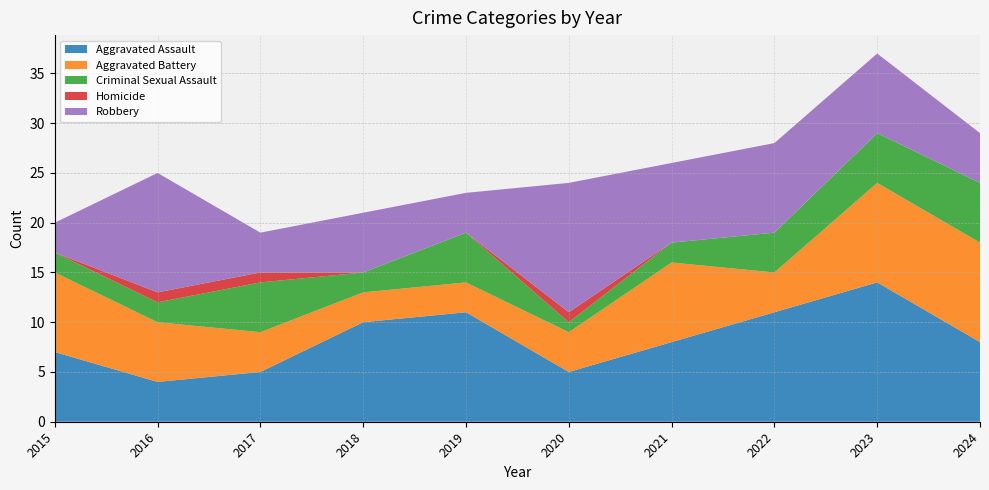

Reading left to right, what are all the values shown in this chart?

Aggravated Assault: 2015=7	2016=4	2017=5	2018=10	2019=11	2020=5	2021=8	2022=11	2023=14	2024=8
Aggravated Battery: 2015=8	2016=6	2017=4	2018=3	2019=3	2020=4	2021=8	2022=4	2023=10	2024=10
Criminal Sexual Assault: 2015=2	2016=2	2017=5	2018=2	2019=5	2020=1	2021=2	2022=4	2023=5	2024=6
Homicide: 2015=0	2016=1	2017=1	2018=0	2019=0	2020=1	2021=0	2022=0	2023=0	2024=0
Robbery: 2015=3	2016=12	2017=4	2018=6	2019=4	2020=13	2021=8	2022=9	2023=8	2024=5